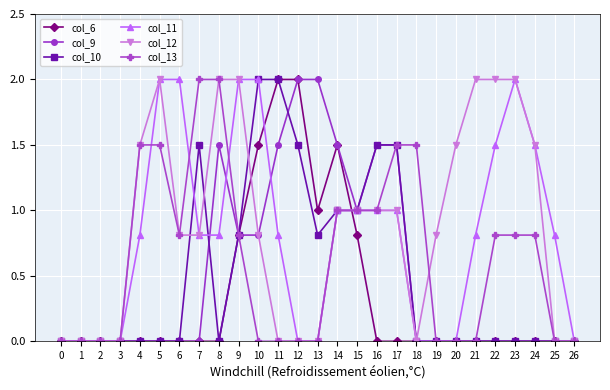

What are all the series names shown in the legend?

col_6, col_9, col_10, col_11, col_12, col_13